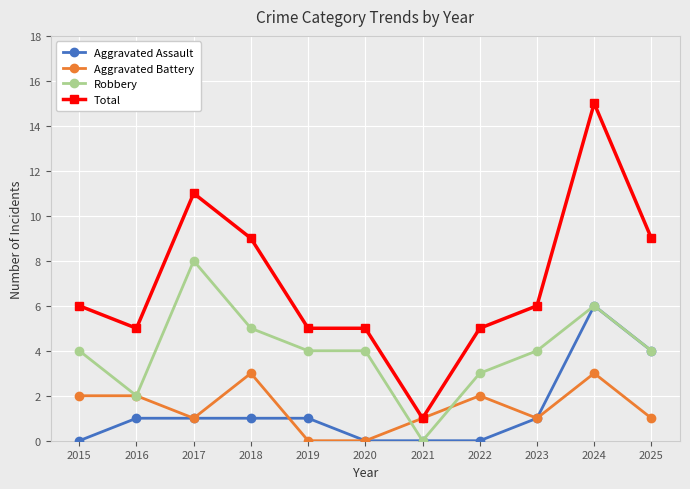

Reading left to right, list all the values displayed in this chart.

Aggravated Assault: 0	1	1	1	1	0	0	0	1	6	4
Aggravated Battery: 2	2	1	3	0	0	1	2	1	3	1
Robbery: 4	2	8	5	4	4	0	3	4	6	4
Total: 6	5	11	9	5	5	1	5	6	15	9